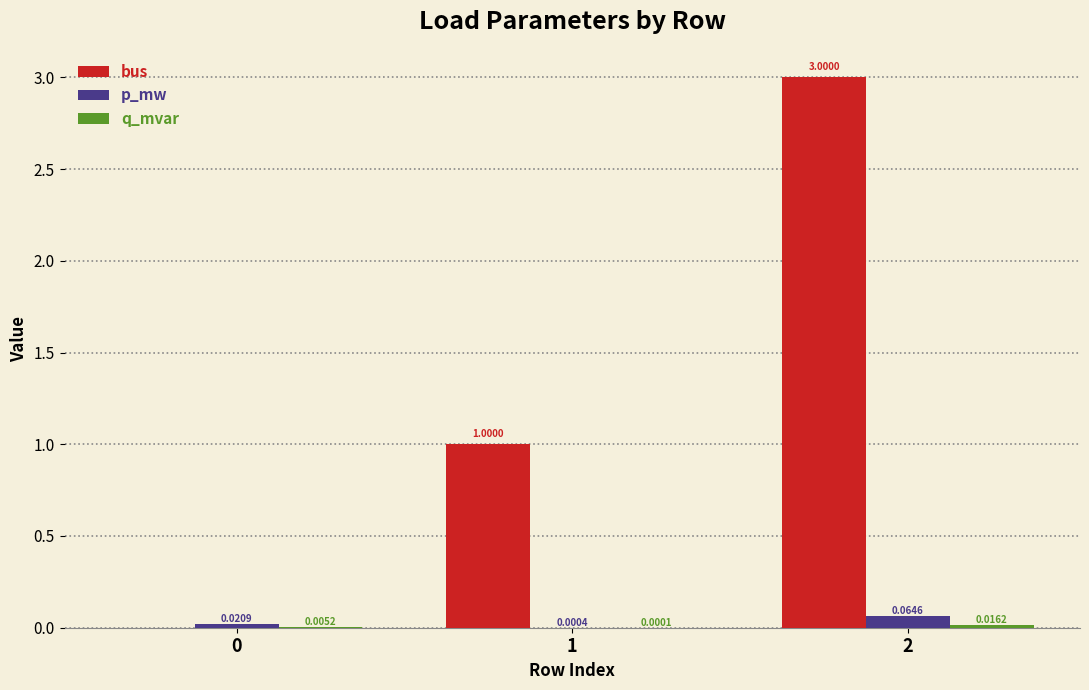

What is the total value across all series at 1?

1.0